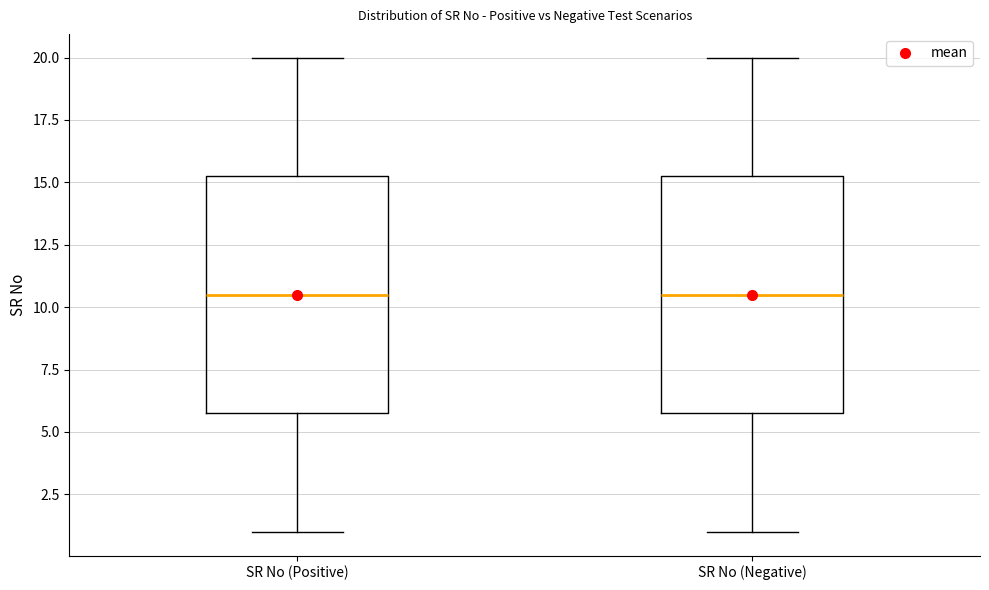

Reading left to right, transcribe this box plot: for each box, give where its median line is, the range the box spans, and where its two whiskers end, as read against the y-axis. The values are not printed on the chart, so give them approximately, as read against the axis.

SR No (Positive): median 10.5, box 6.0 to 15.5, whiskers 1.0 to 20.0
SR No (Negative): median 10.5, box 6.0 to 15.5, whiskers 1.0 to 20.0